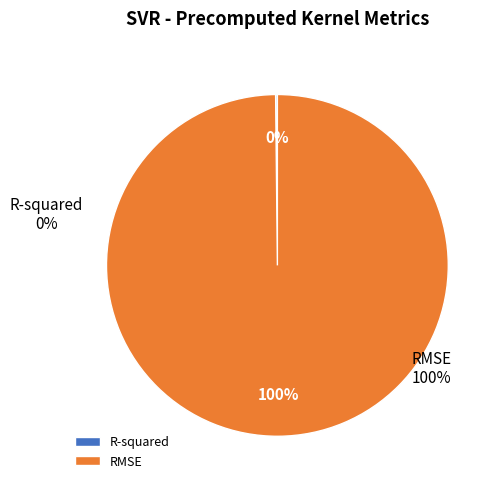

Is RMSE the majority of the pie?

Yes